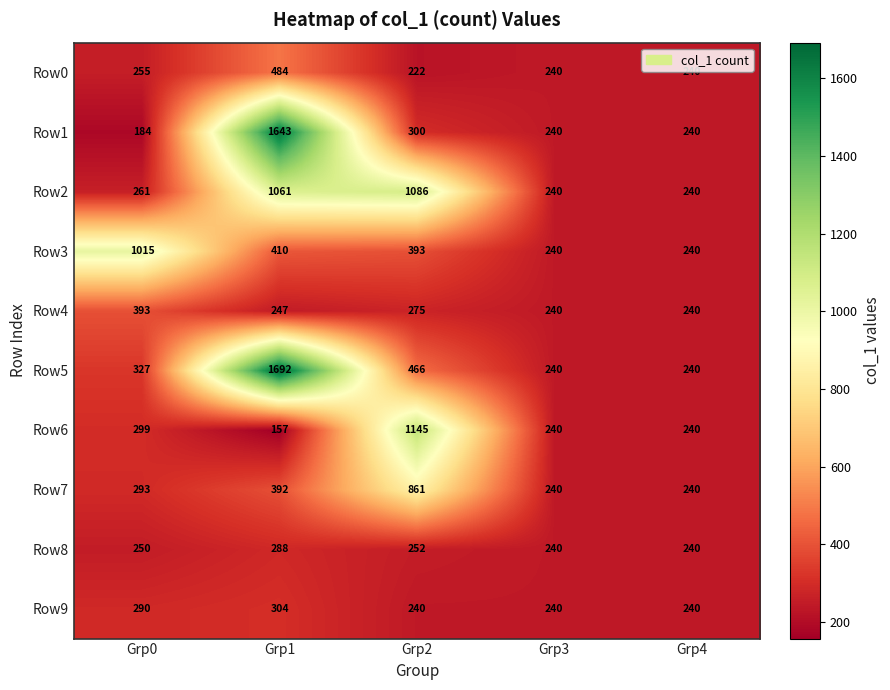

True or false: Row4 has a value of 247 at Grp1.

True